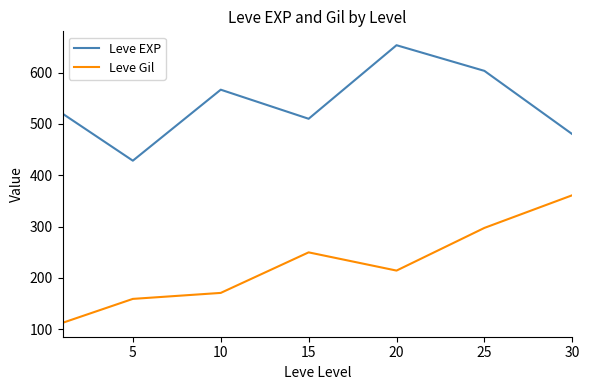

List the series in order of their peak value, lowest first.

Leve Gil, Leve EXP